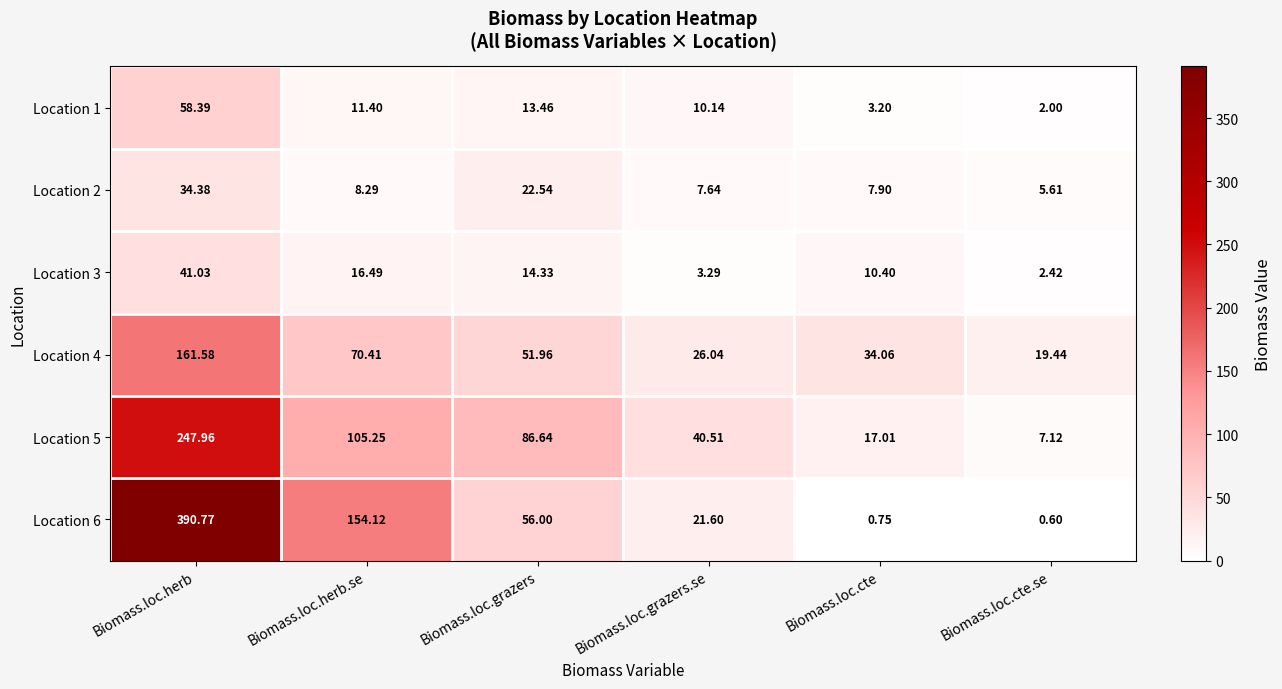

List the labels in order of Location 2 value, smallest first.

Biomass.loc.cte.se, Biomass.loc.grazers.se, Biomass.loc.cte, Biomass.loc.herb.se, Biomass.loc.grazers, Biomass.loc.herb